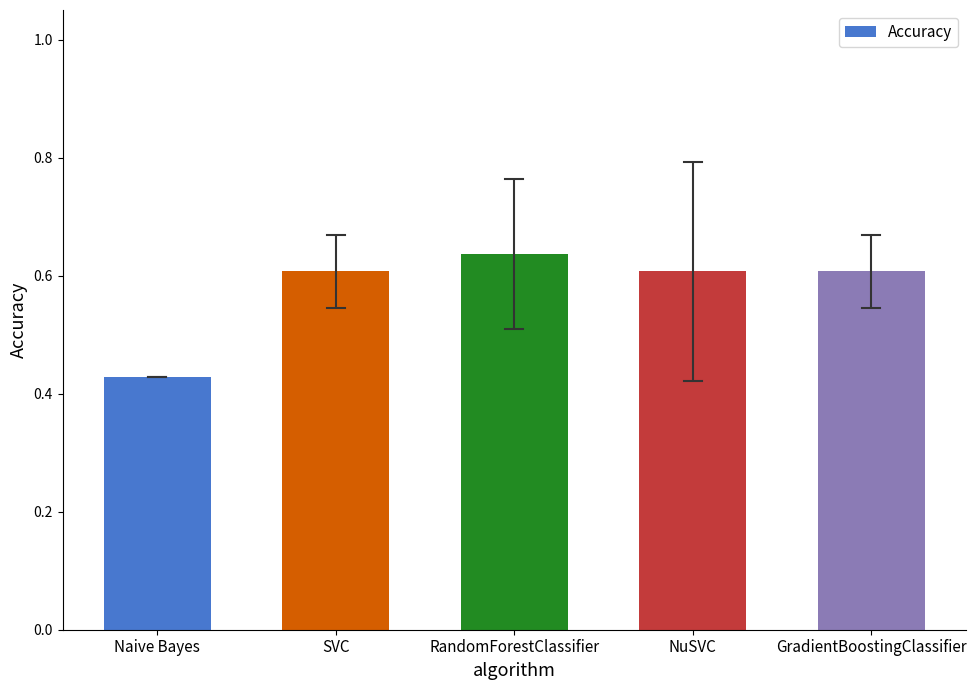

The value at SVC is 0.6. True or false?

True